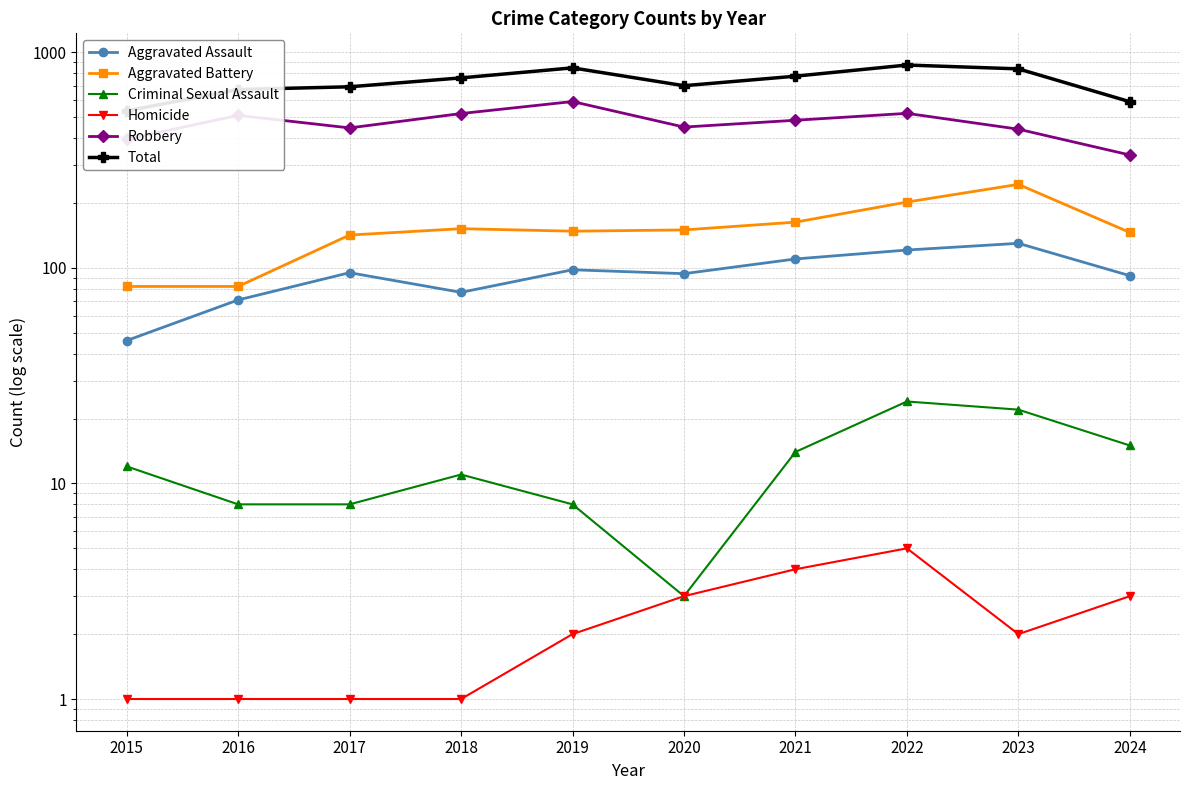

Reading left to right, list all the values displayed in this chart.

Aggravated Assault: 46	71	95	77	98	94	110	121	130	92
Aggravated Battery: 82	82	142	152	148	150	163	202	244	146
Criminal Sexual Assault: 12	8	8	11	8	3	14	24	22	15
Homicide: 1	1	1	1	2	3	4	5	2	3
Robbery: 395	510	446	520	591	450	484	521	440	334
Total: 535	672	692	761	847	700	775	873	838	590